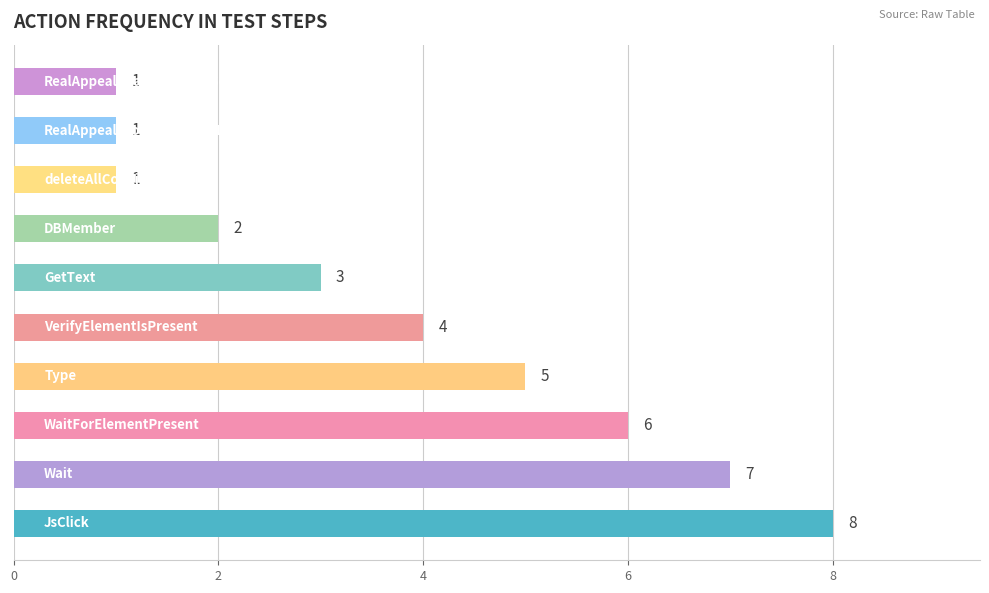

What is the sum of all values?

38